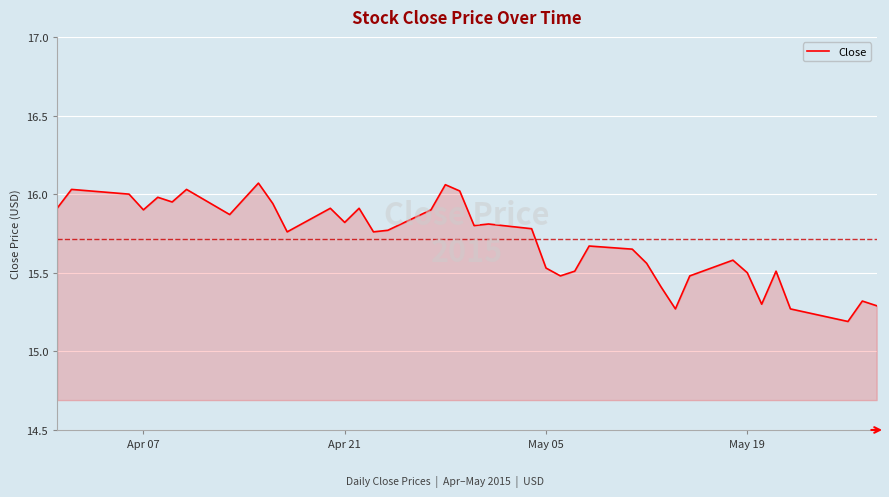

What is the minimum value shown in the chart?

15.2